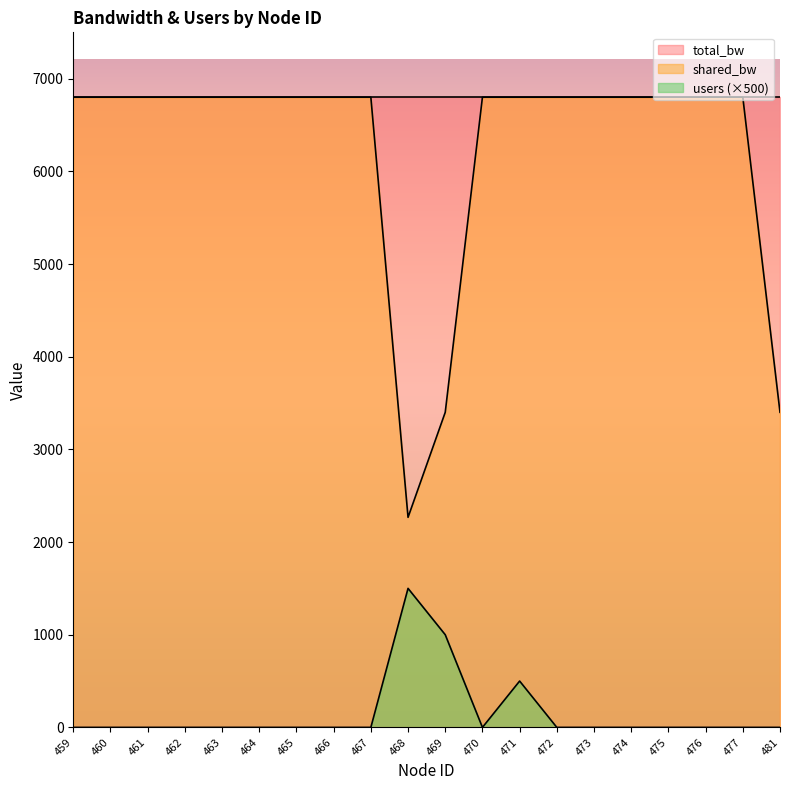

True or false: shared_bw and users intersect in this chart.

False